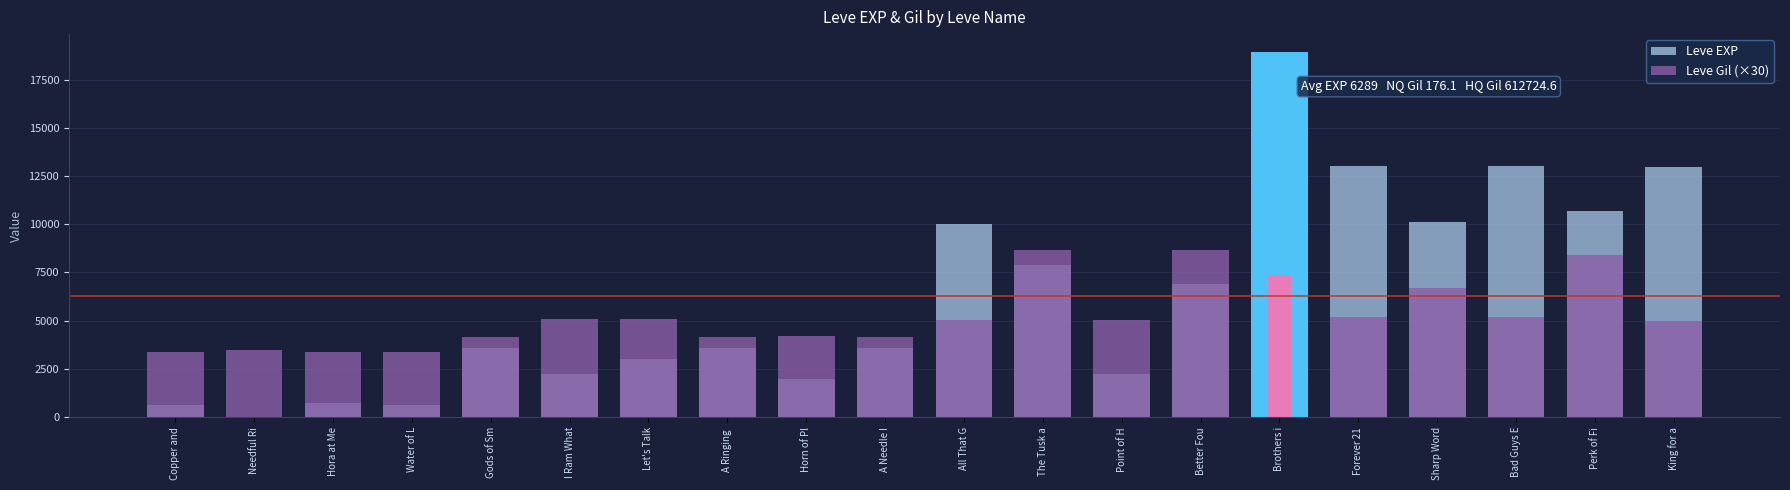

How many bars are there in each group?

2